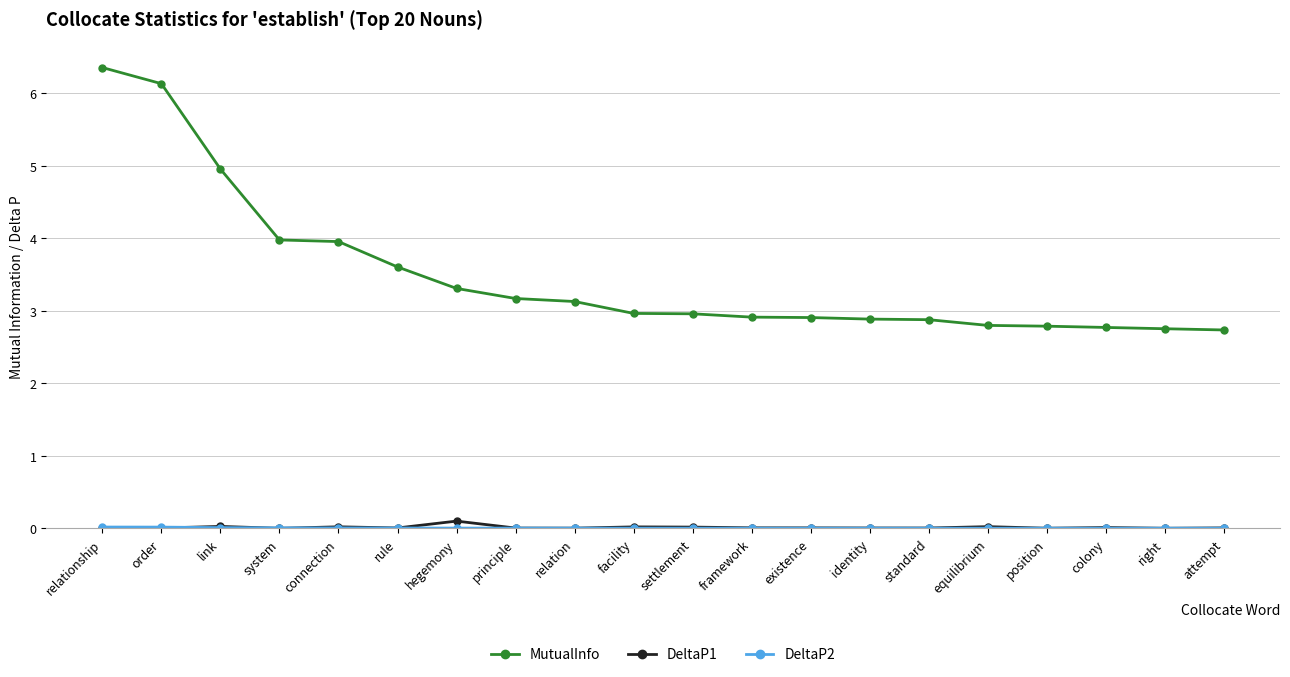

At which category is the sum across all series the highest?

relationship